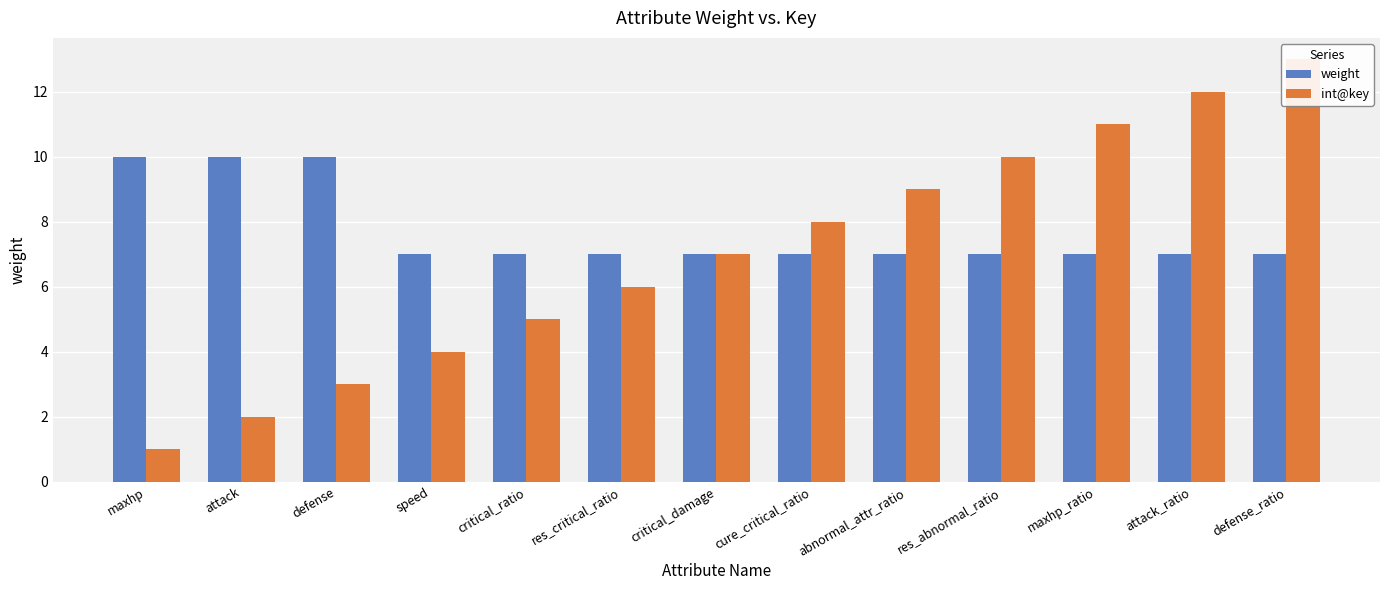

Which series has the widest spread of values?

int@key